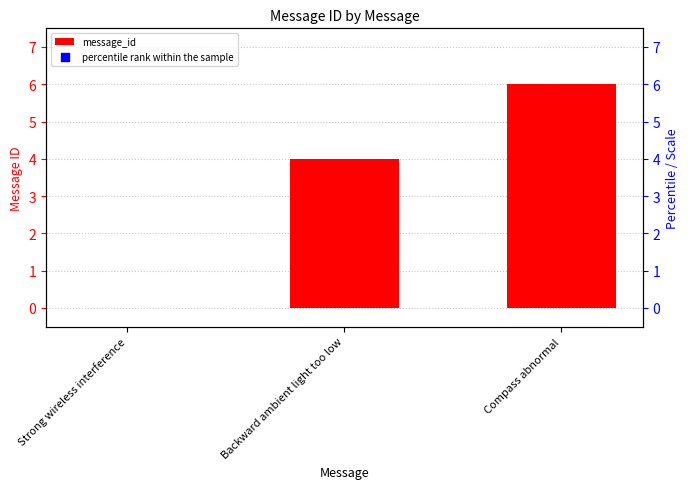

Which series reaches the minimum Y coordinate?

message_id